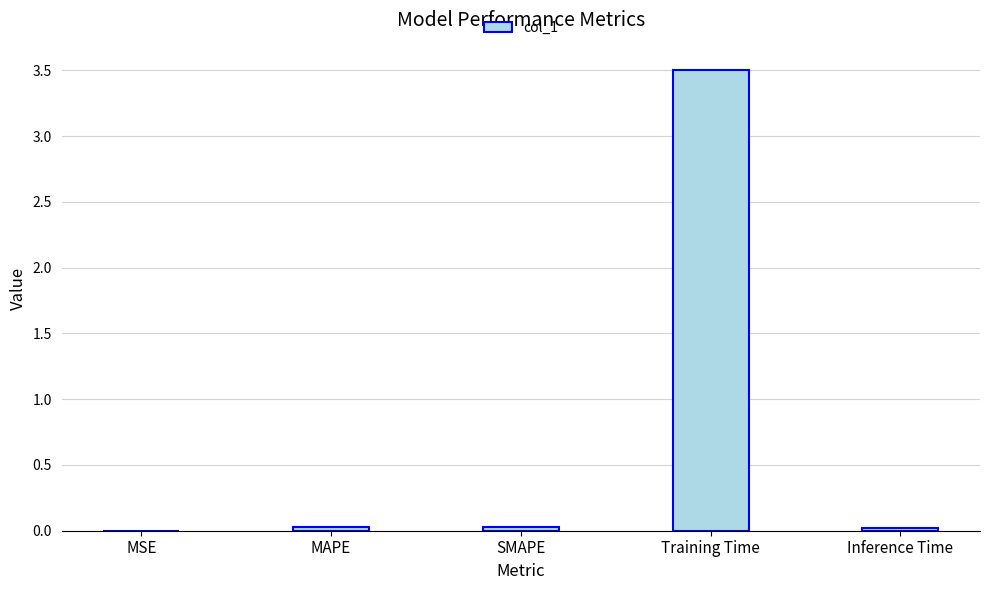

What is the sum of all values?

3.6